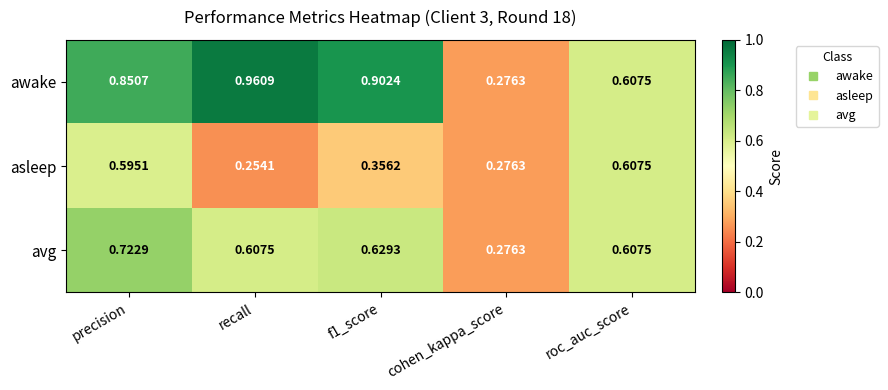

Rank the series by their average value, from lowest to highest.

asleep, avg, awake